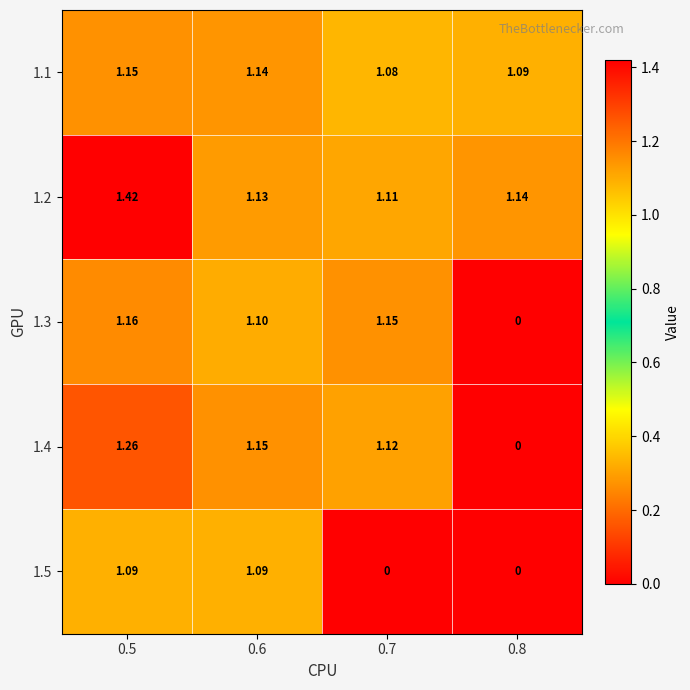

How many values in 1.5 are above zero?

2